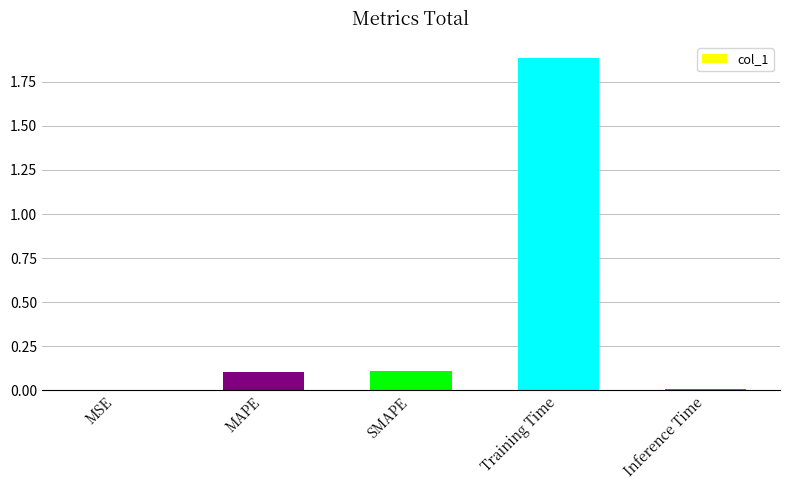

Does the chart contain stacked bars?

No